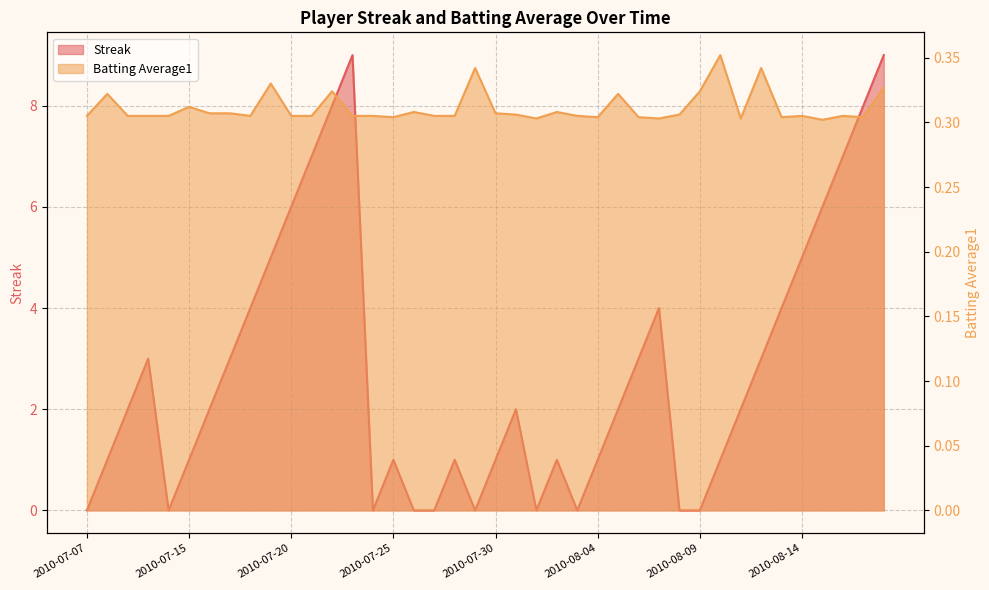

Which label corresponds to the smallest value in the chart?

2010-07-07